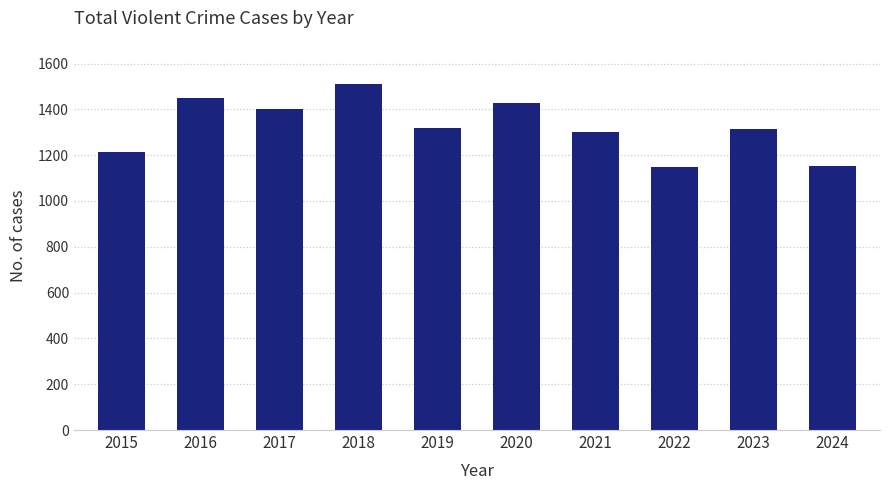

What is the value of the 8th bar from the left?

1147